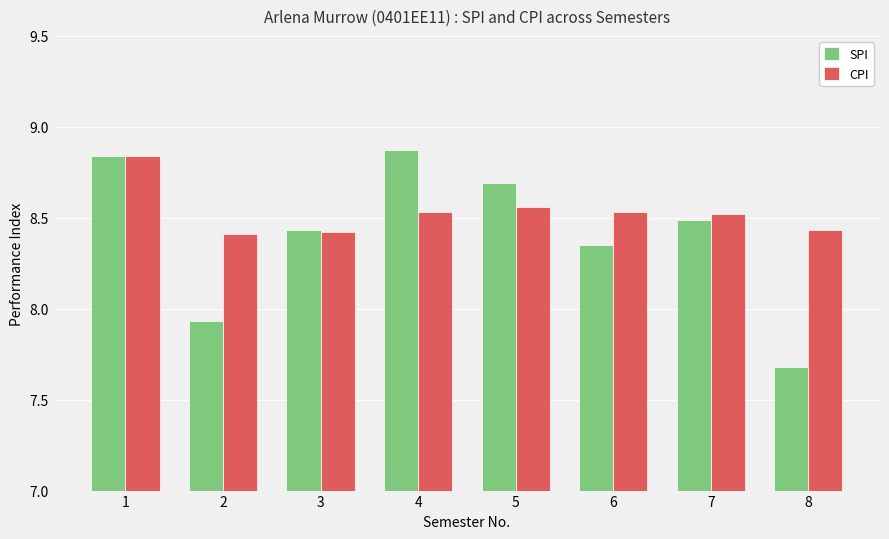

At which label is SPI closest to 8?

2